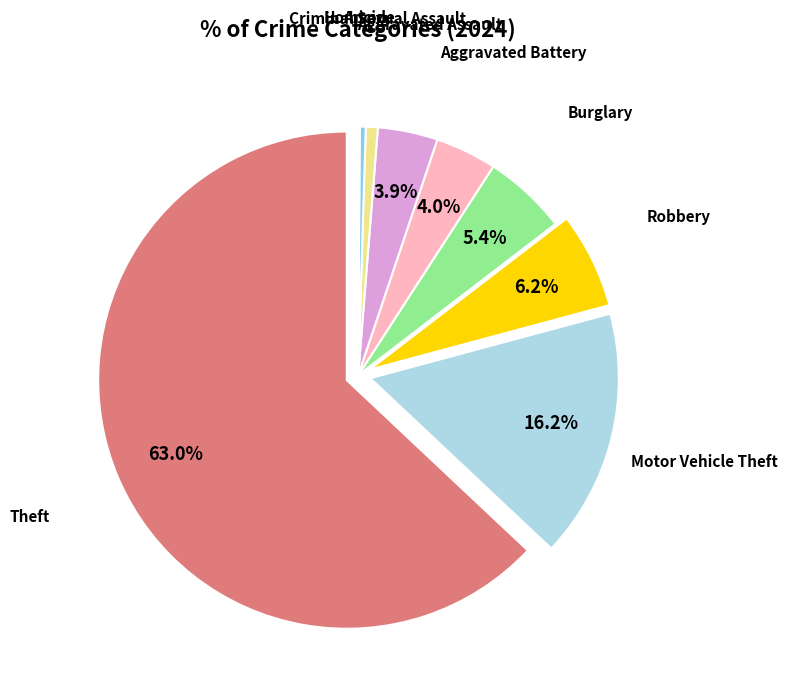

Which slice represents more than half of the pie?

Theft